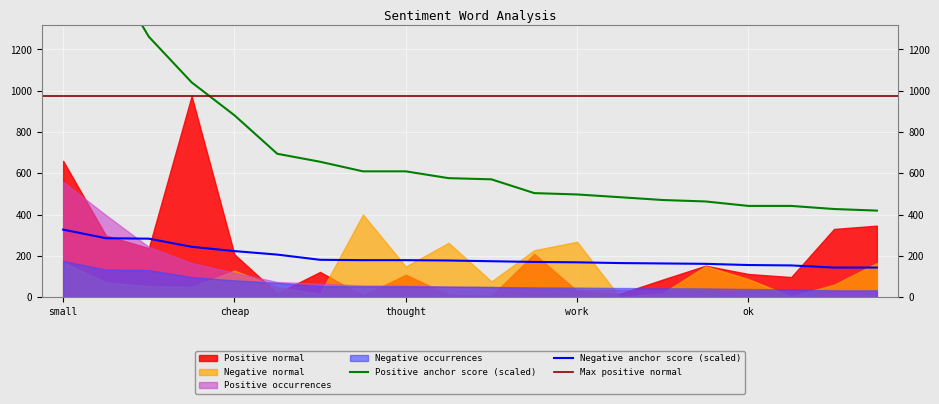

What is the minimum value for Negative anchor score (scaled)?

144.1